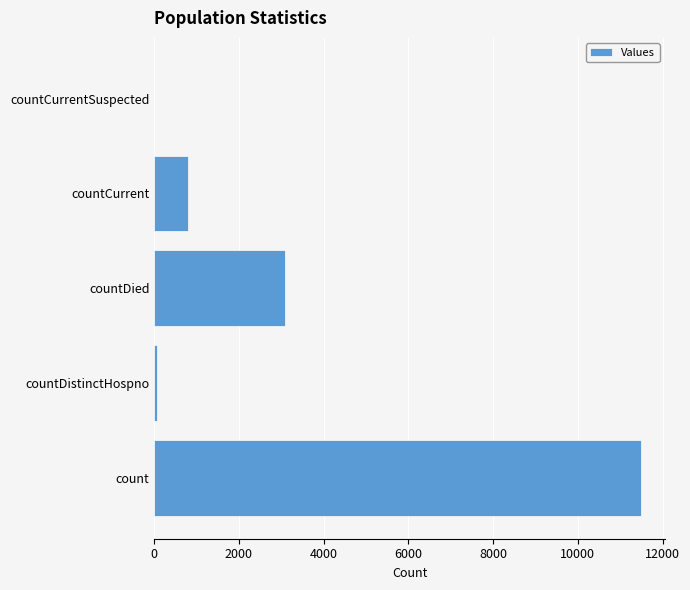

The value at count is 11483. True or false?

True